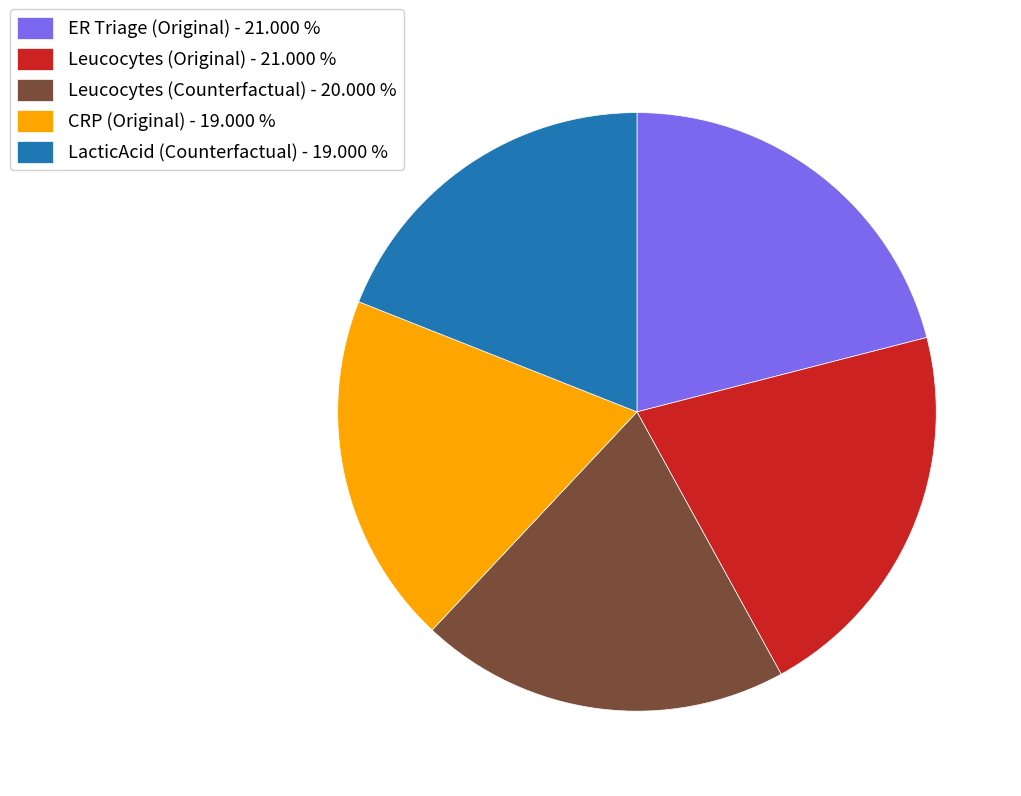

Do Leucocytes (Original) - 21.000 % and Leucocytes (Counterfactual) - 20.000 % together represent more than half of the pie?

No